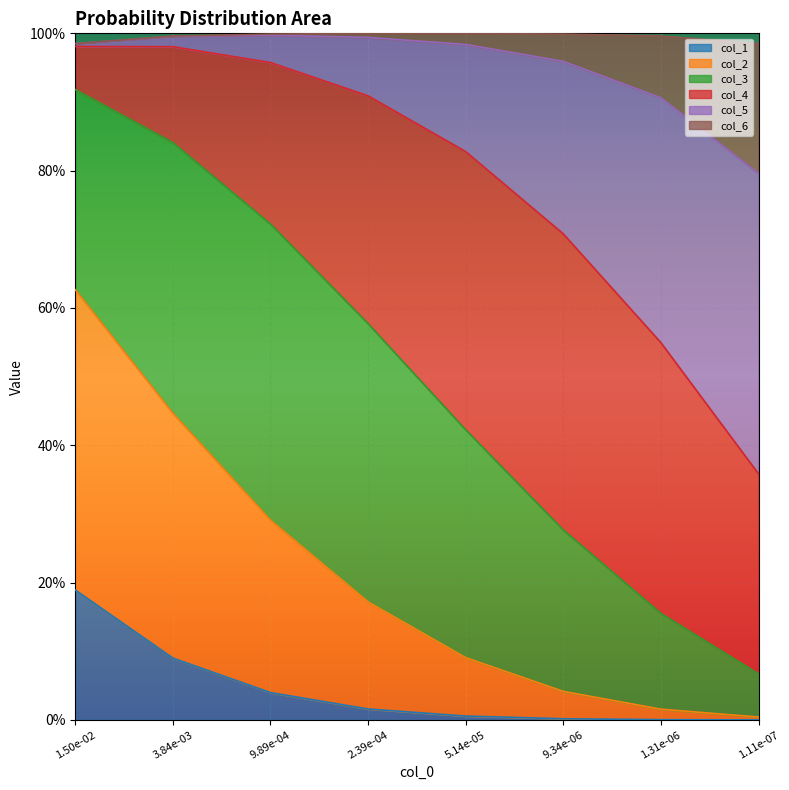

At which category is the sum across all series the highest?

1.50e-02